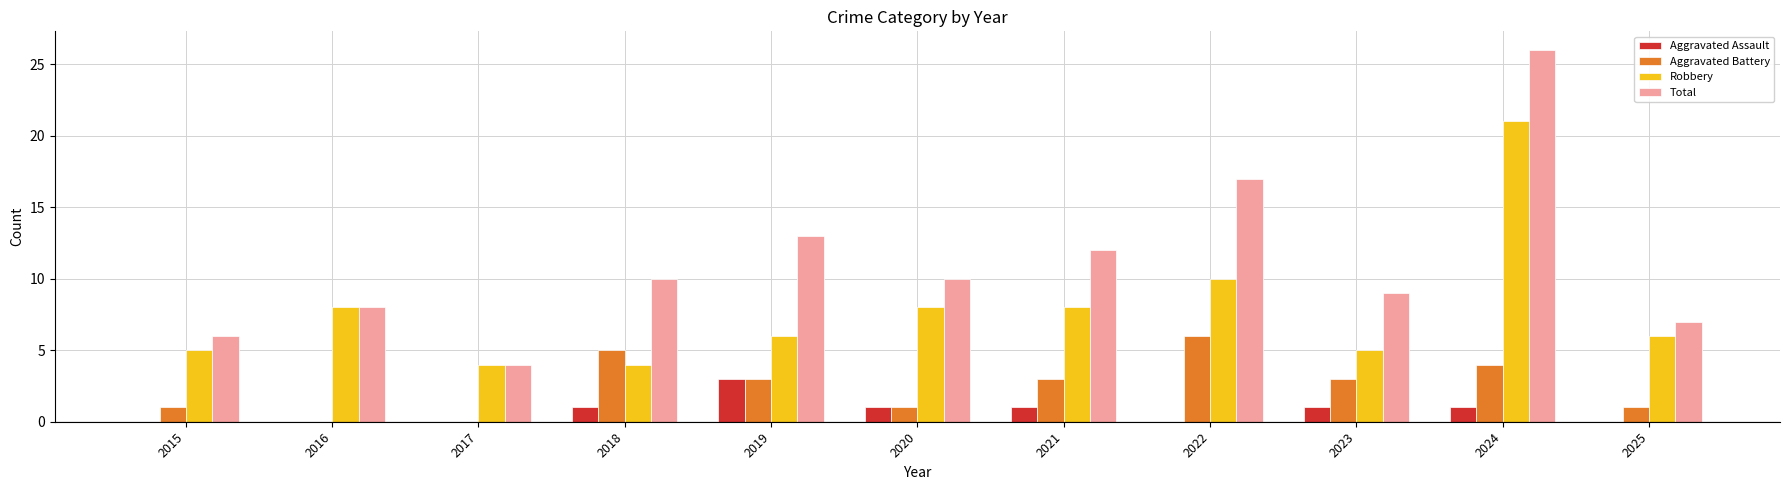

What is the maximum value shown in the chart?

26